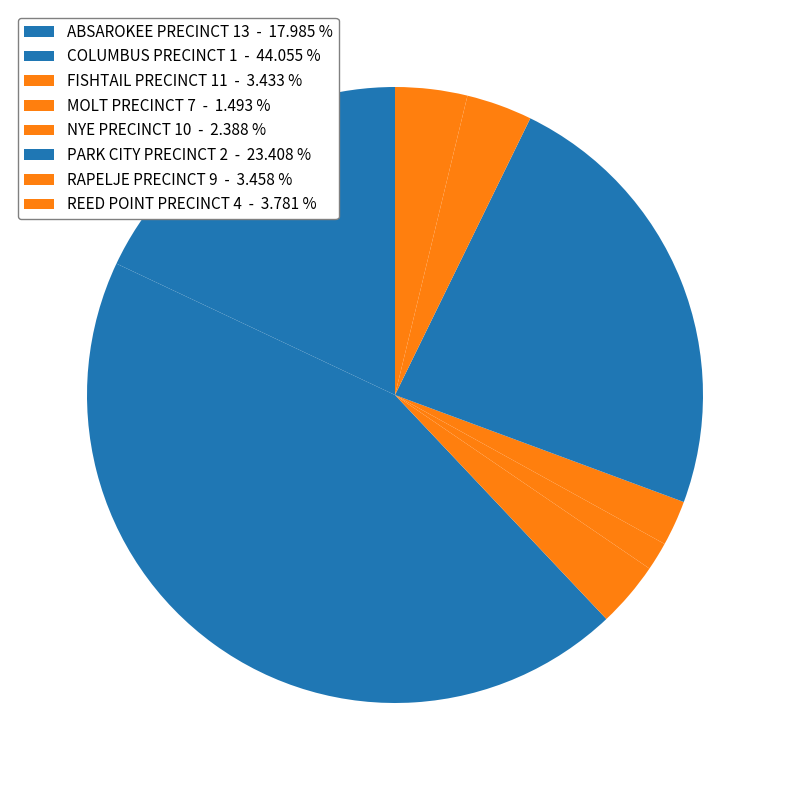

Is RAPELJE PRECINCT 9 the majority of the pie?

No